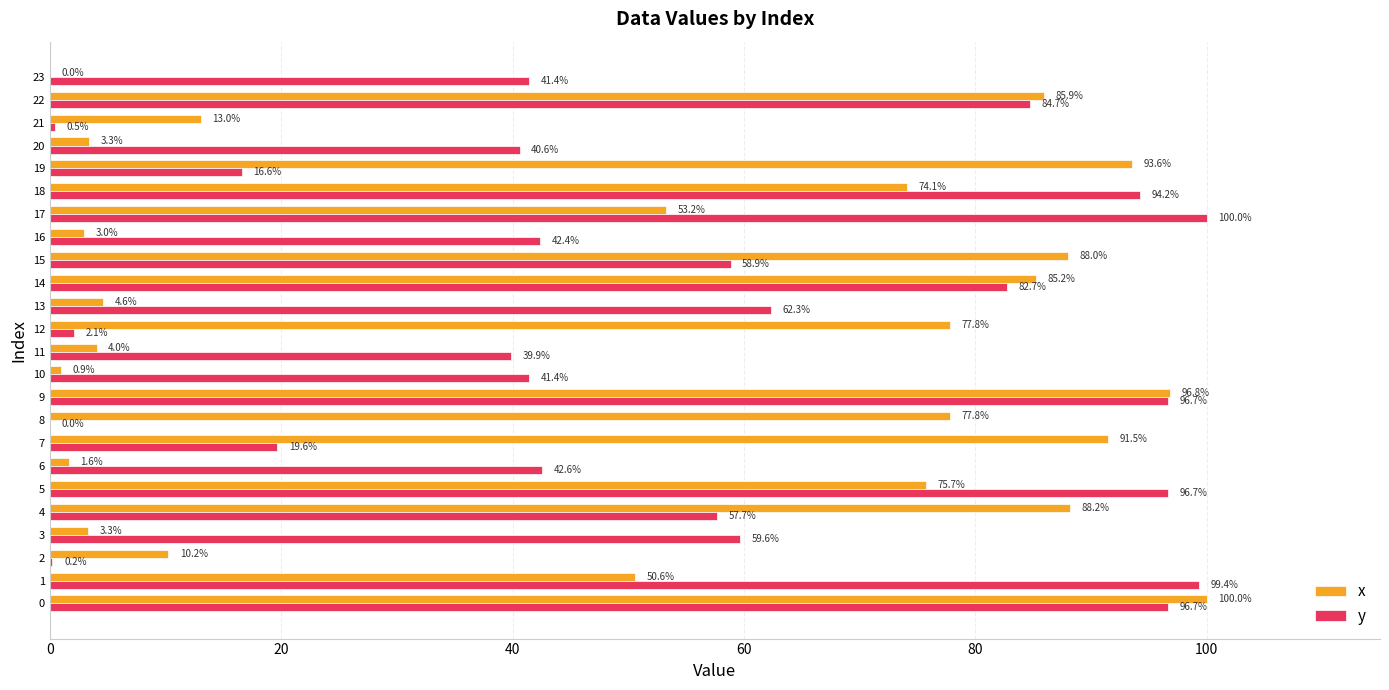

Which series has the largest total across all categories?

y